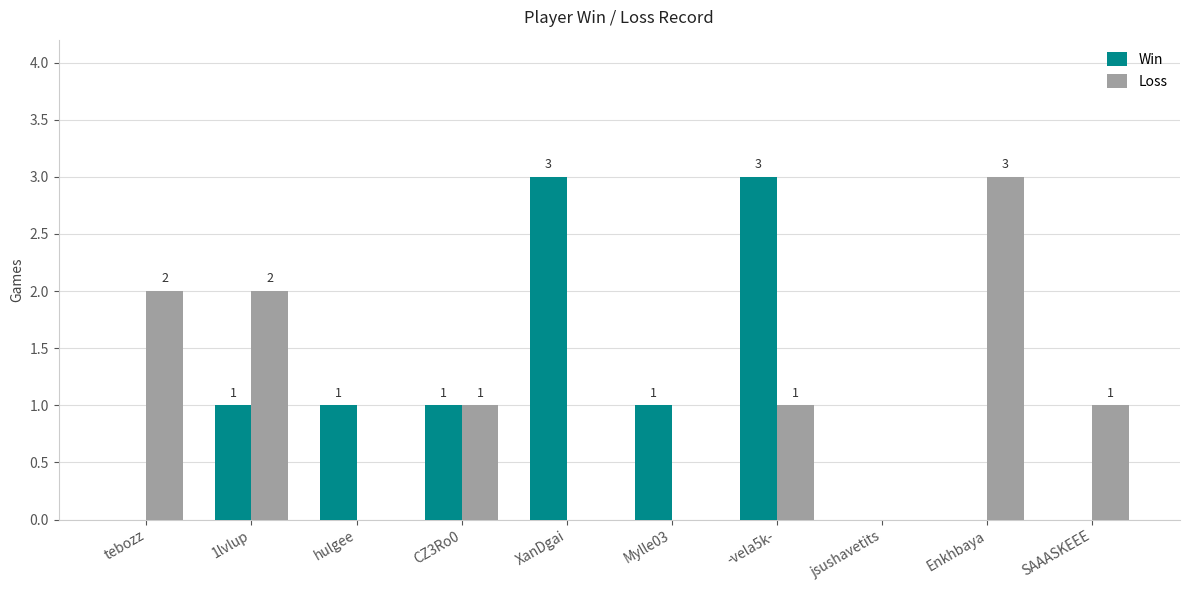

How many Win values are between 0 and 1?

8